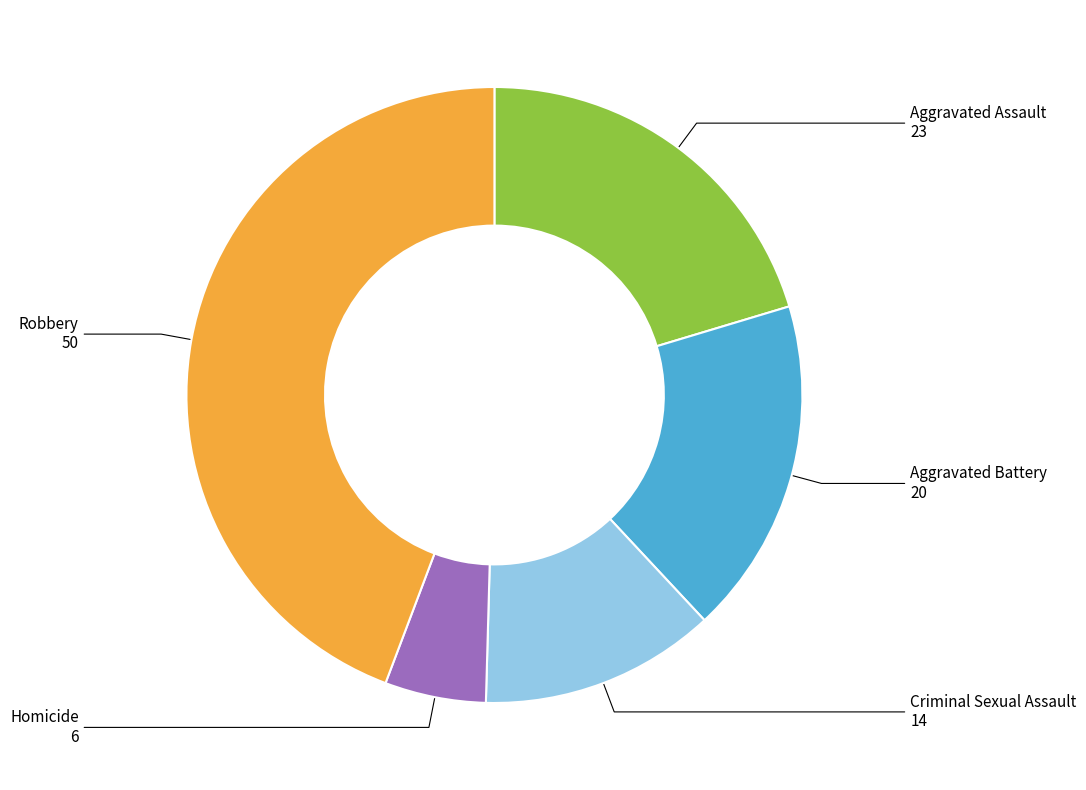

Is there any slice that represents more than half of the pie?

No